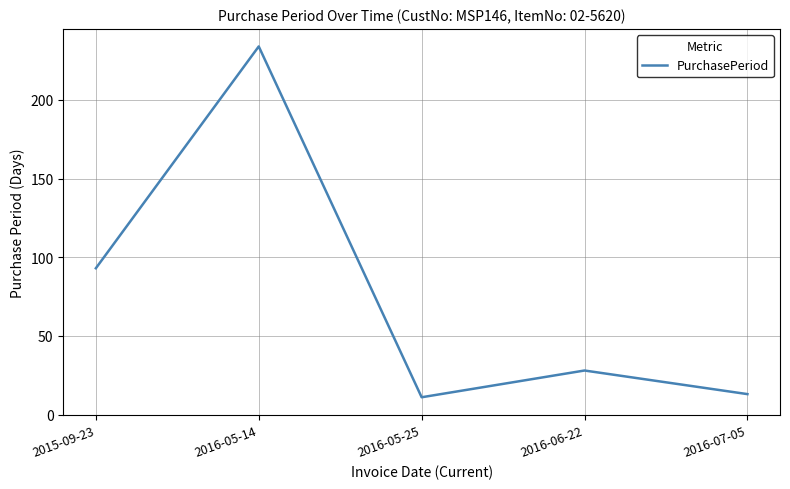

Which category has the highest value across all series?

2016-05-14